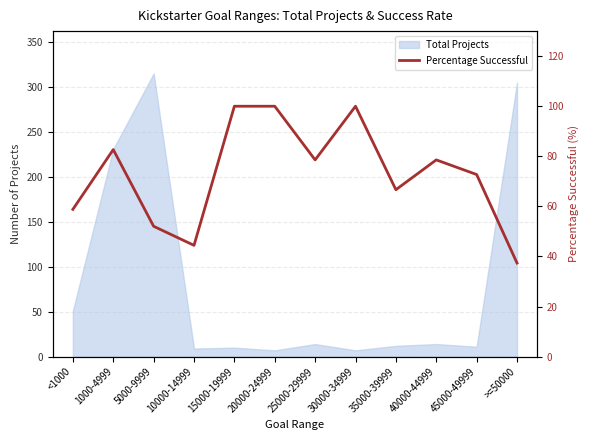

What is the value of the 7th point from the left?

78.6